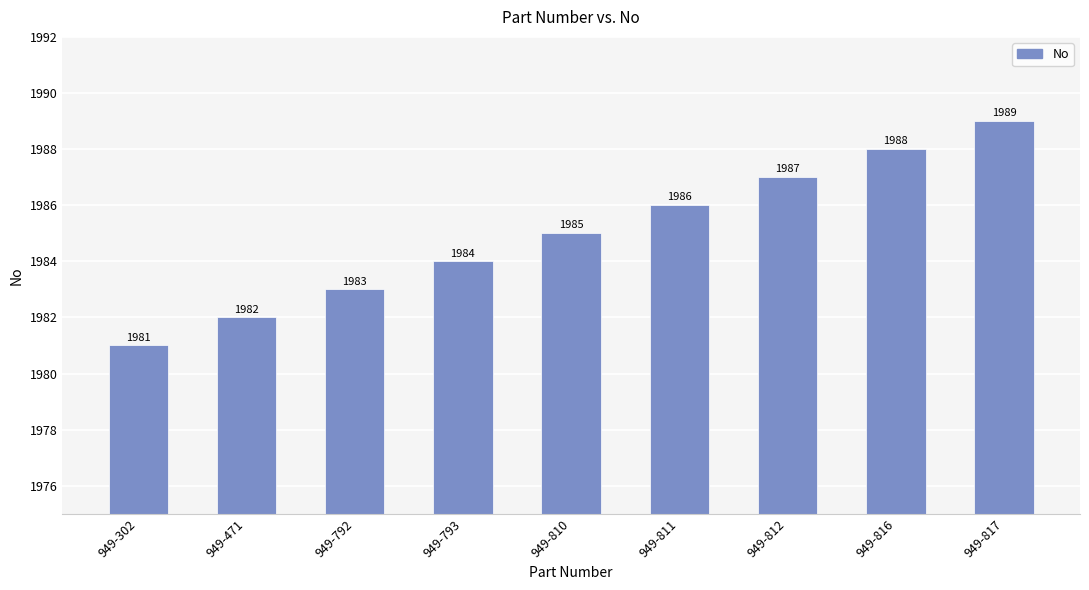

At which category does the chart reach its peak across all series?

949-817